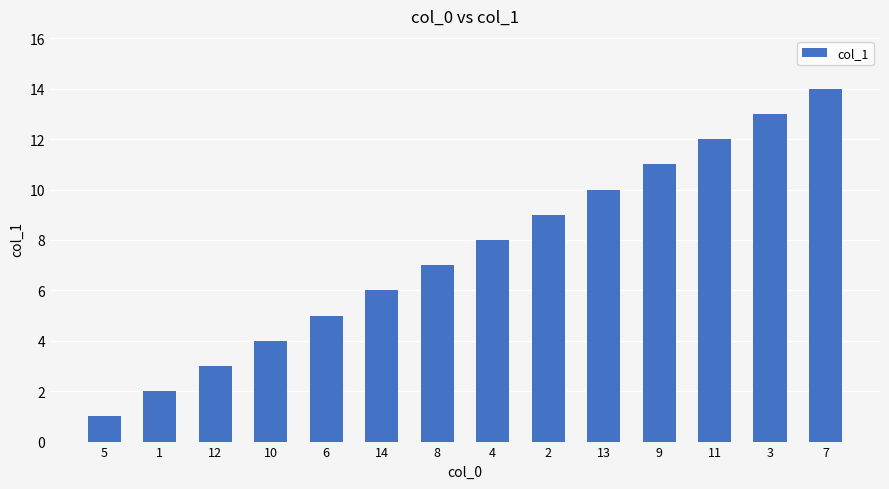

What is the value of the 3rd bar from the left?

3